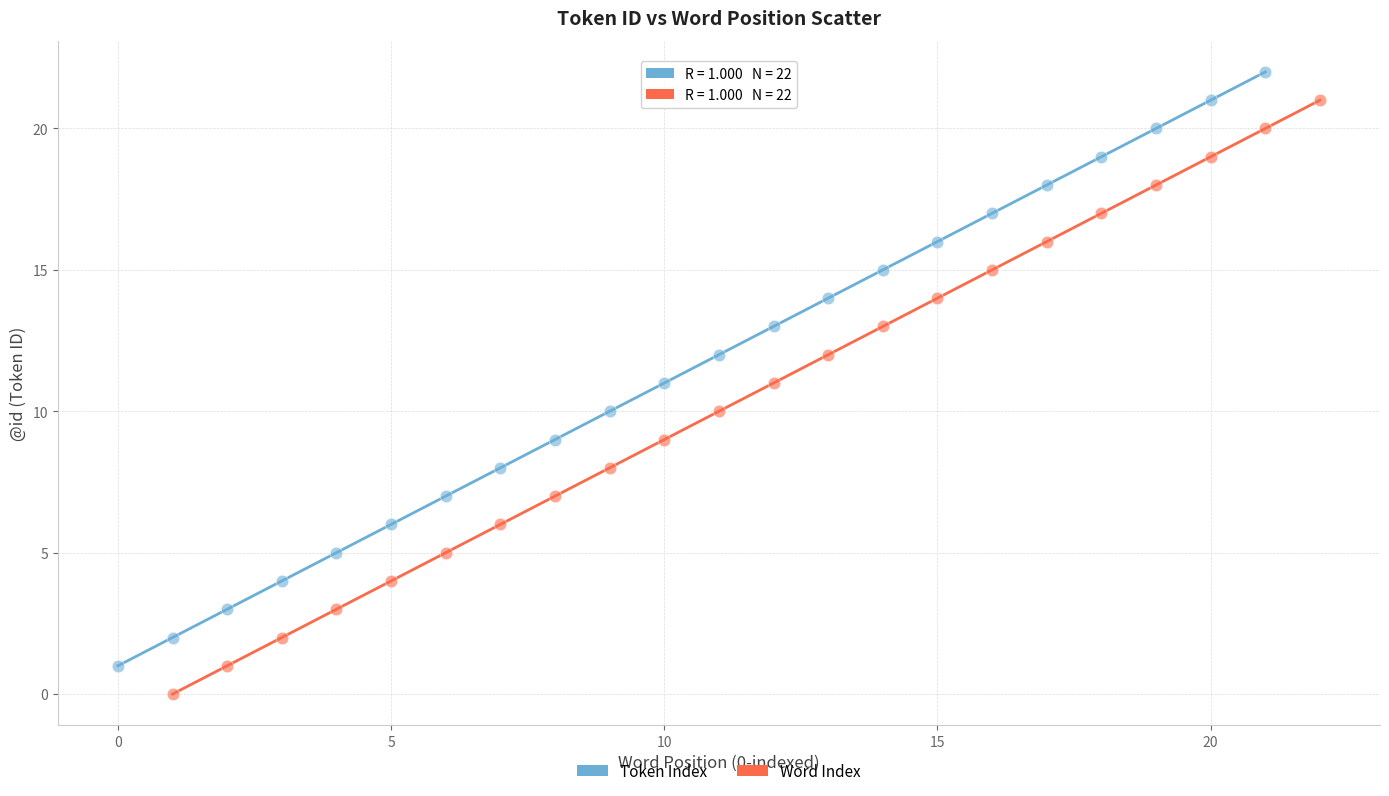

What are all the series names shown in the legend?

Token Index, Word Index